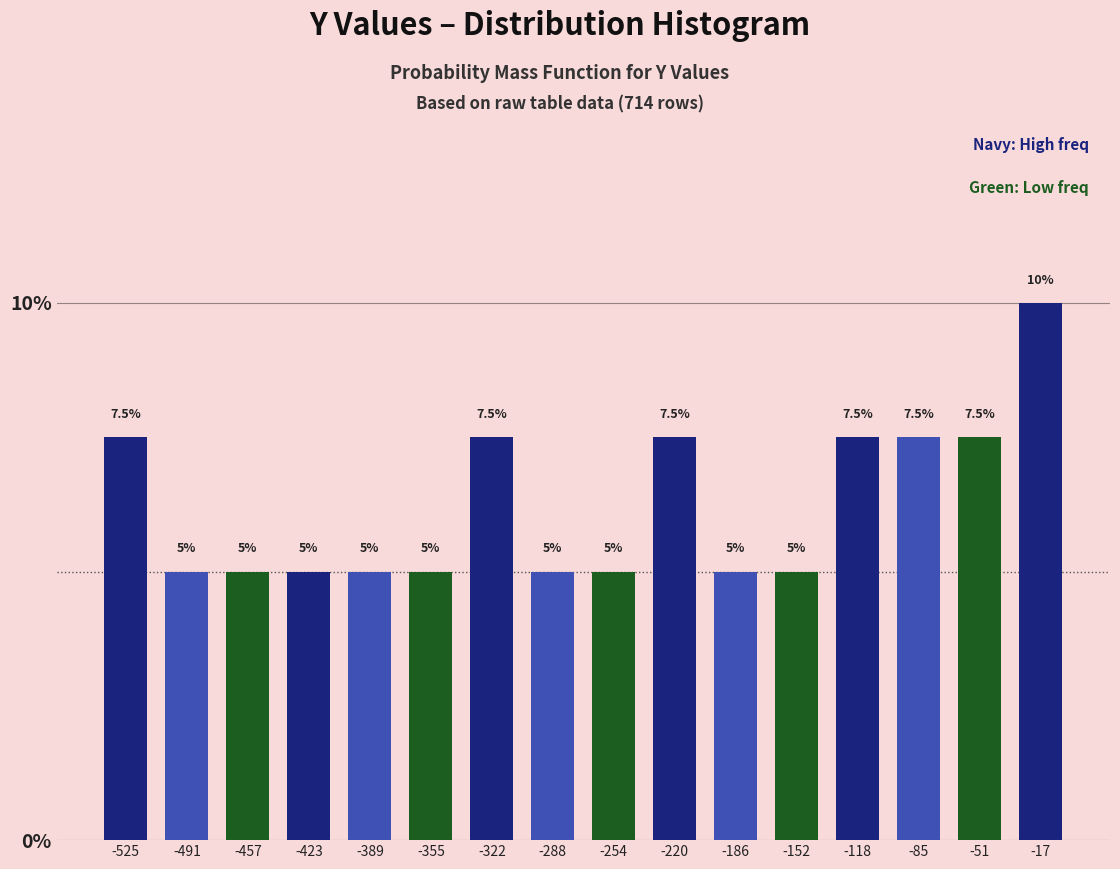

Reading right to left, what are all the values shown in this chart?

10.0	7.5	7.5	7.5	5.0	5.0	7.5	5.0	5.0	7.5	5.0	5.0	5.0	5.0	5.0	7.5